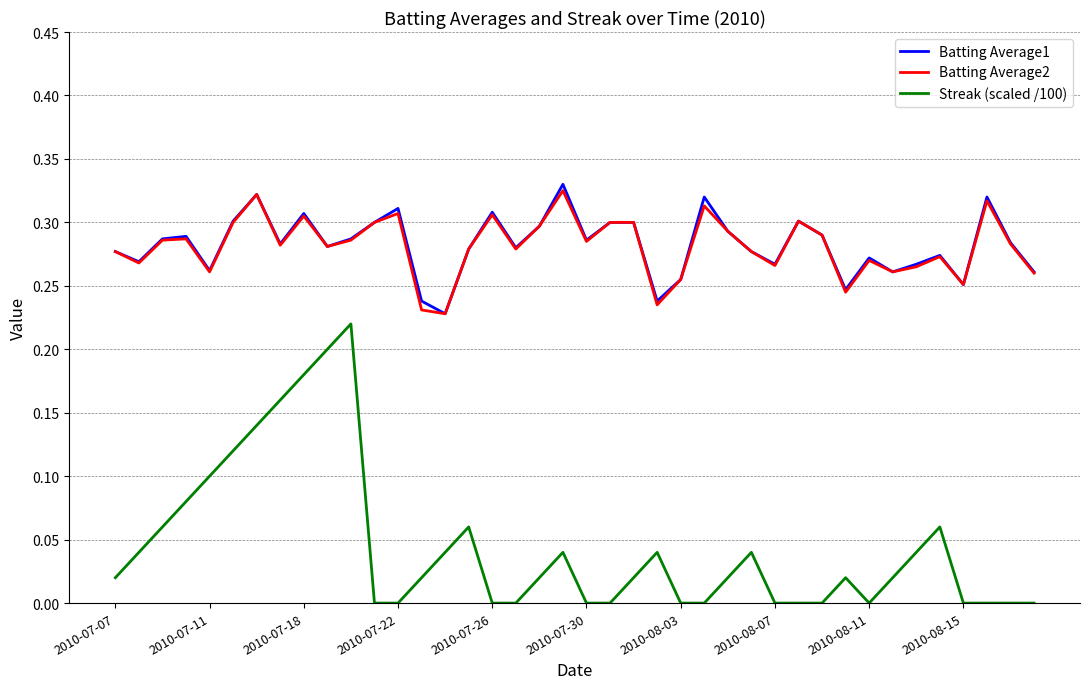

What are all the series names shown in the legend?

Batting Average1, Batting Average2, Streak (scaled /100)